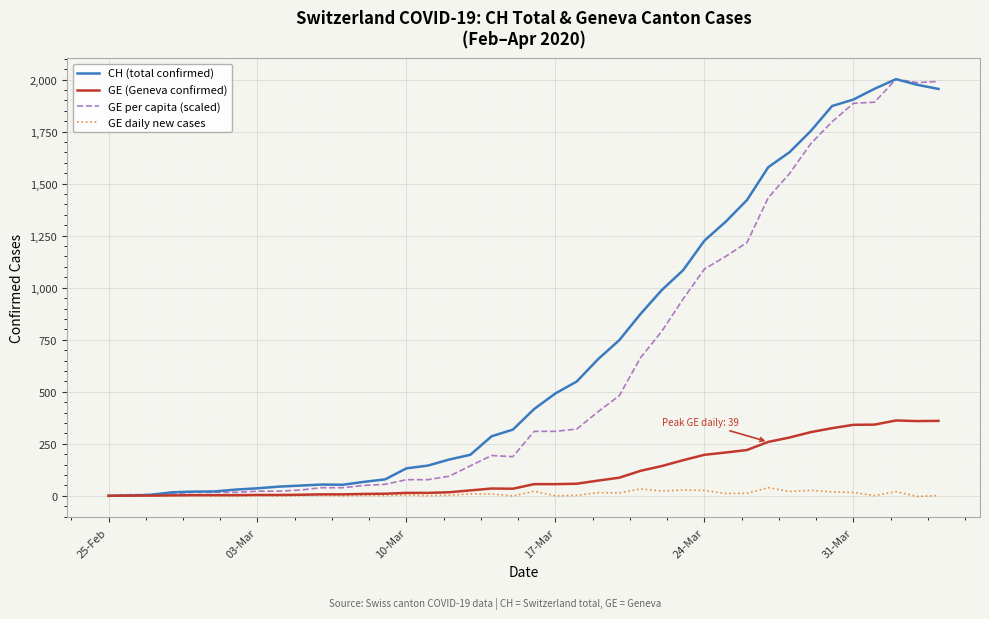

What is the maximum value shown in the chart?

2002.0